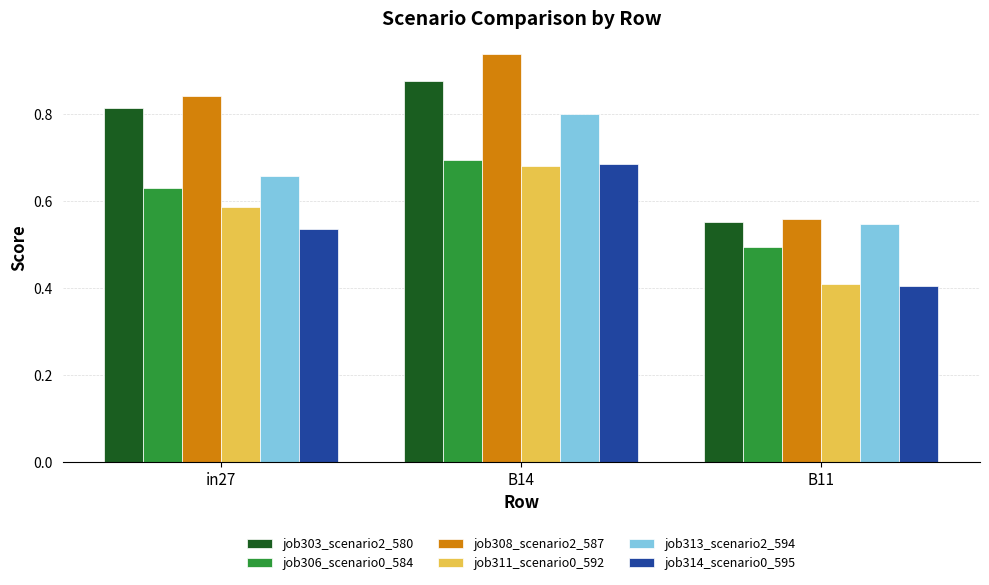

What is the label of the 3rd bar from the right?

in27